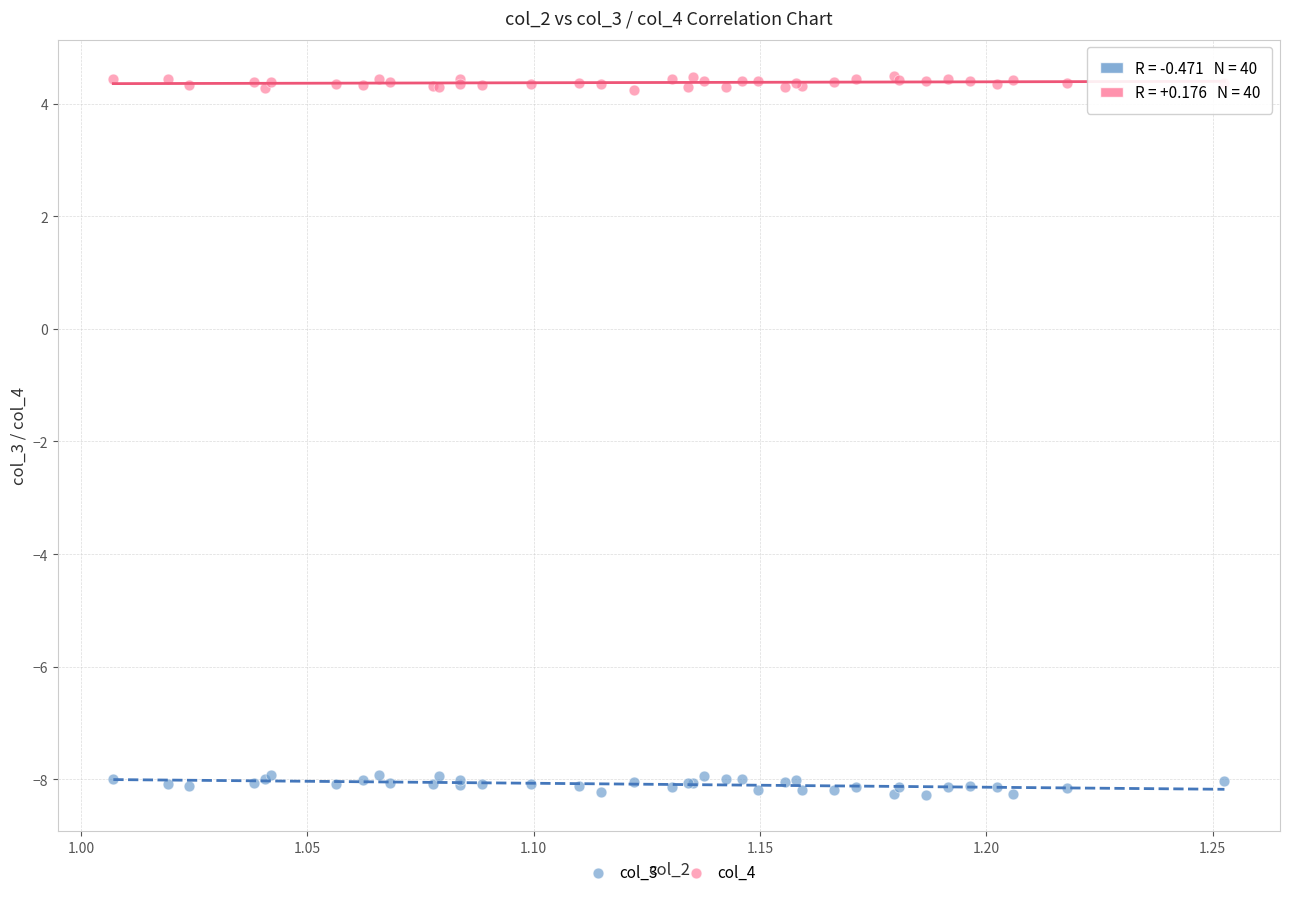

Which series contains the highest Y value?

col_4